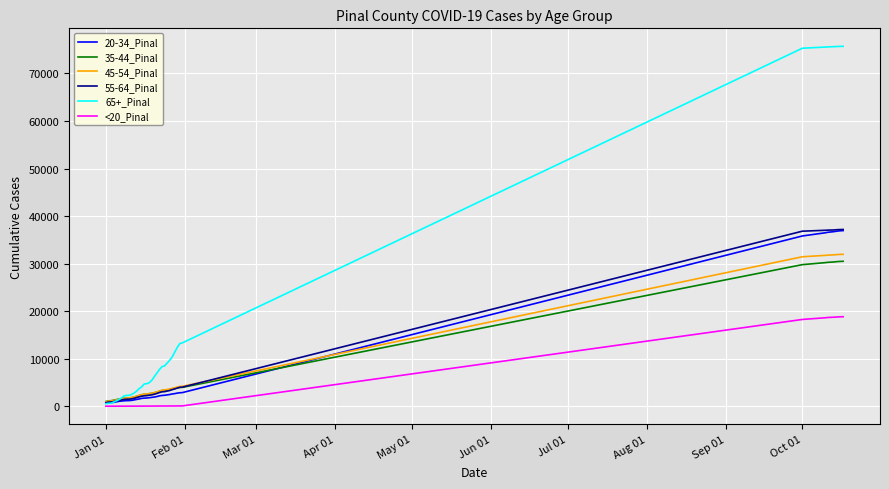

What is the sum of all <20_Pinal values?

169026